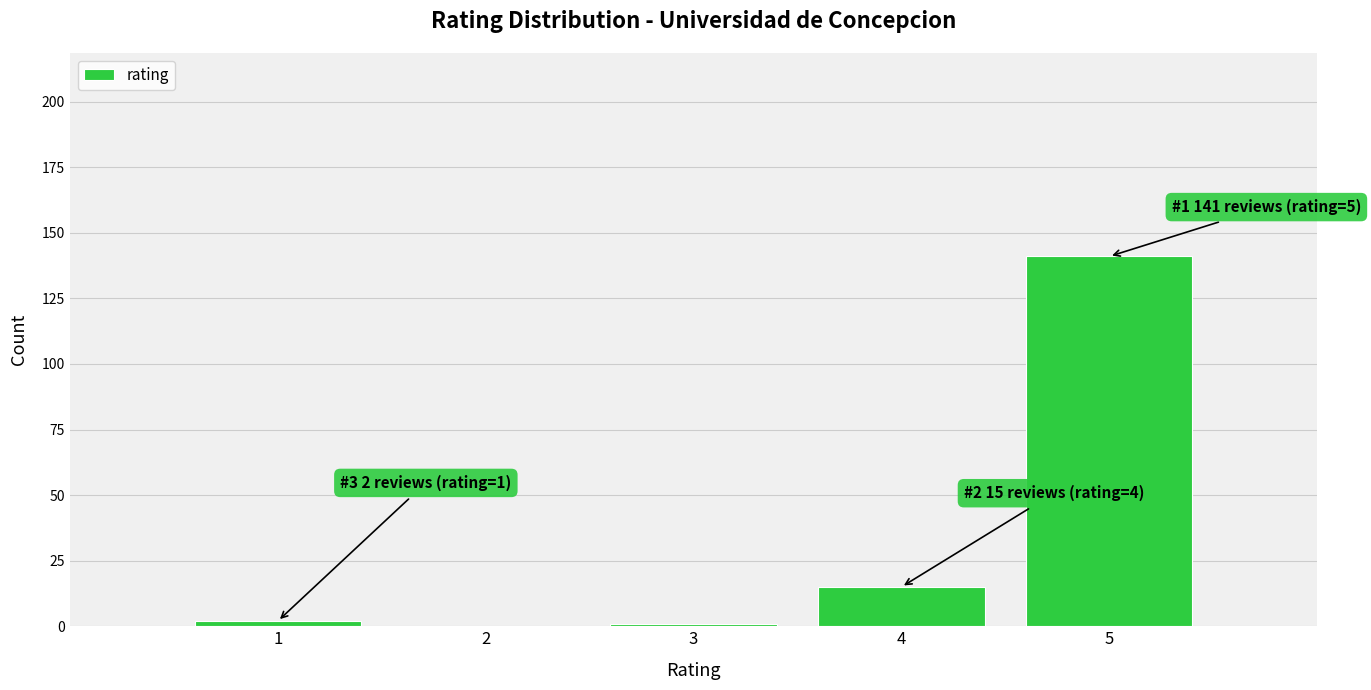

Reading left to right, what are all the values shown in this chart?

1=2	2=0	3=1	4=15	5=141